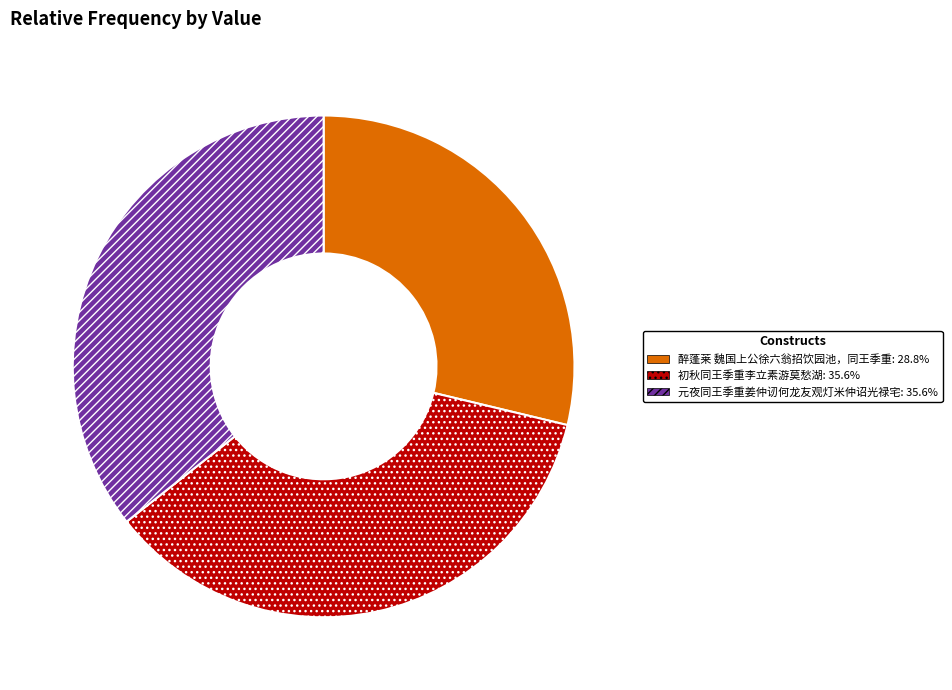

True or false: 醉蓬莱 魏国上公徐六翁招饮园池，同王季重 accounts for 29% of the total.

True